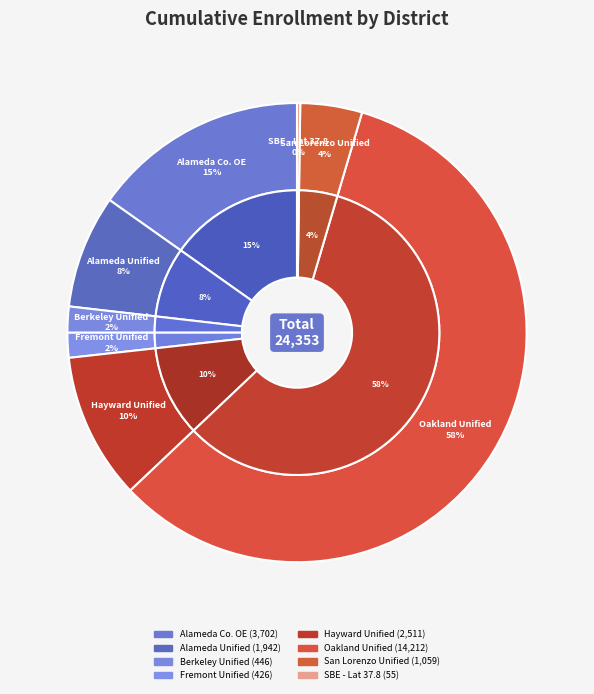

Is there a majority slice in this chart?

Yes